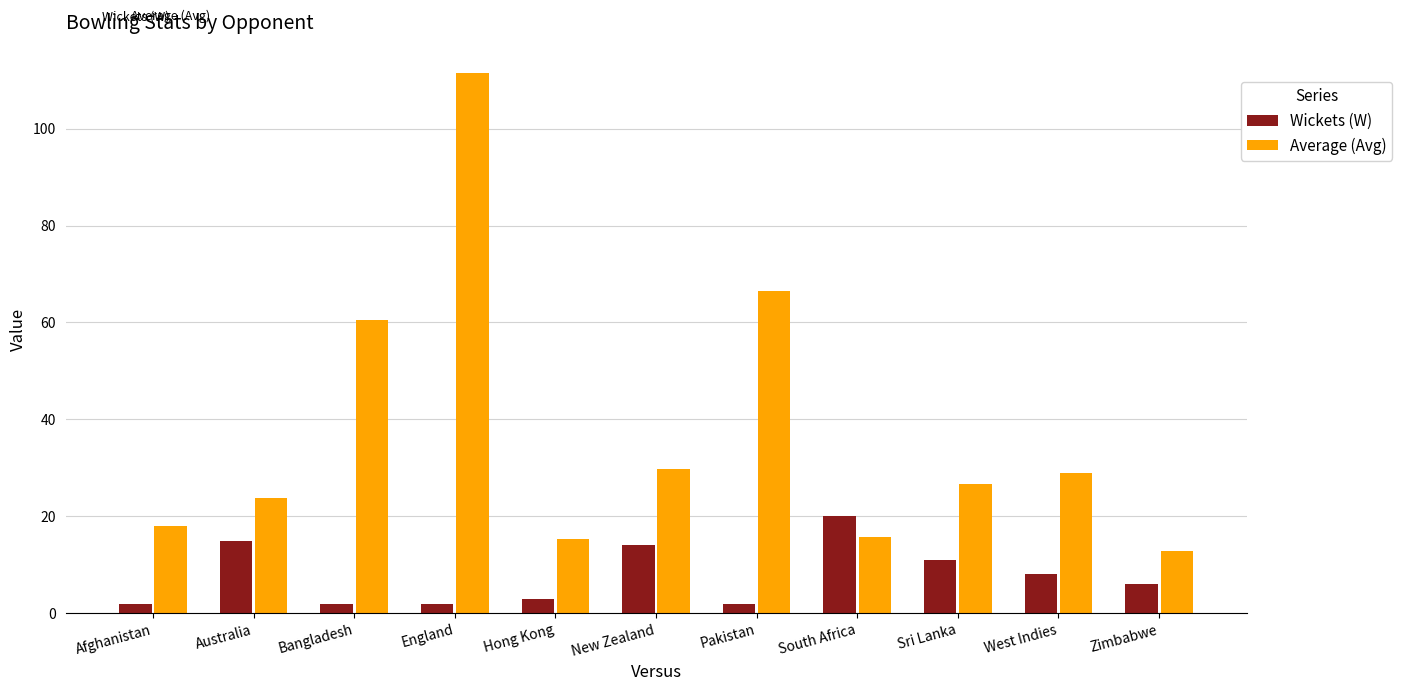

How many categories are shown in the chart?

11